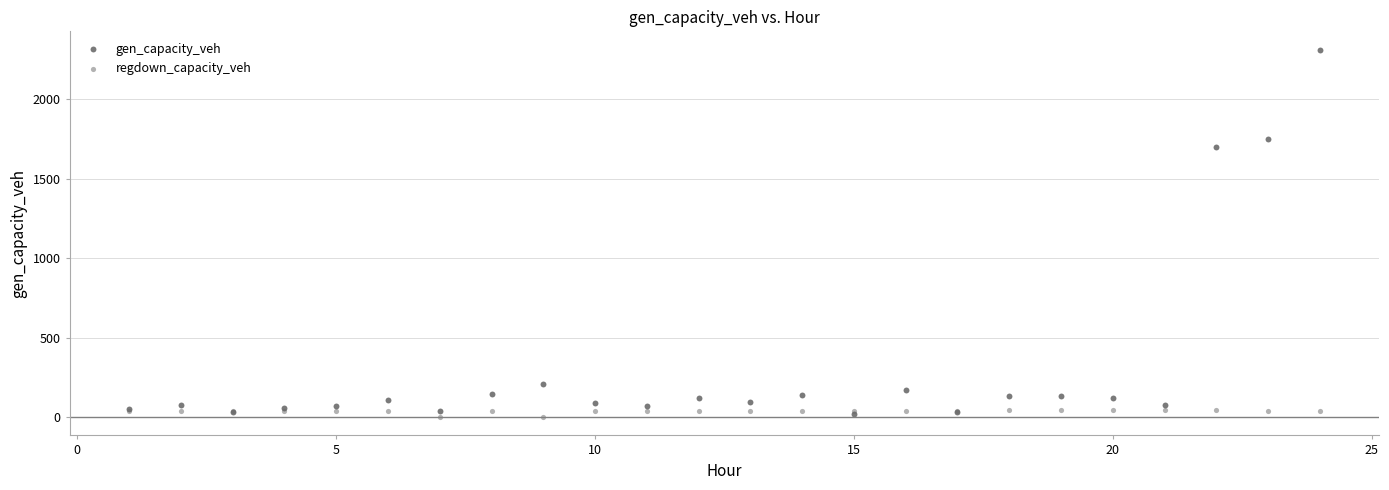

Which series has the largest Y range (max minus min)?

gen_capacity_veh